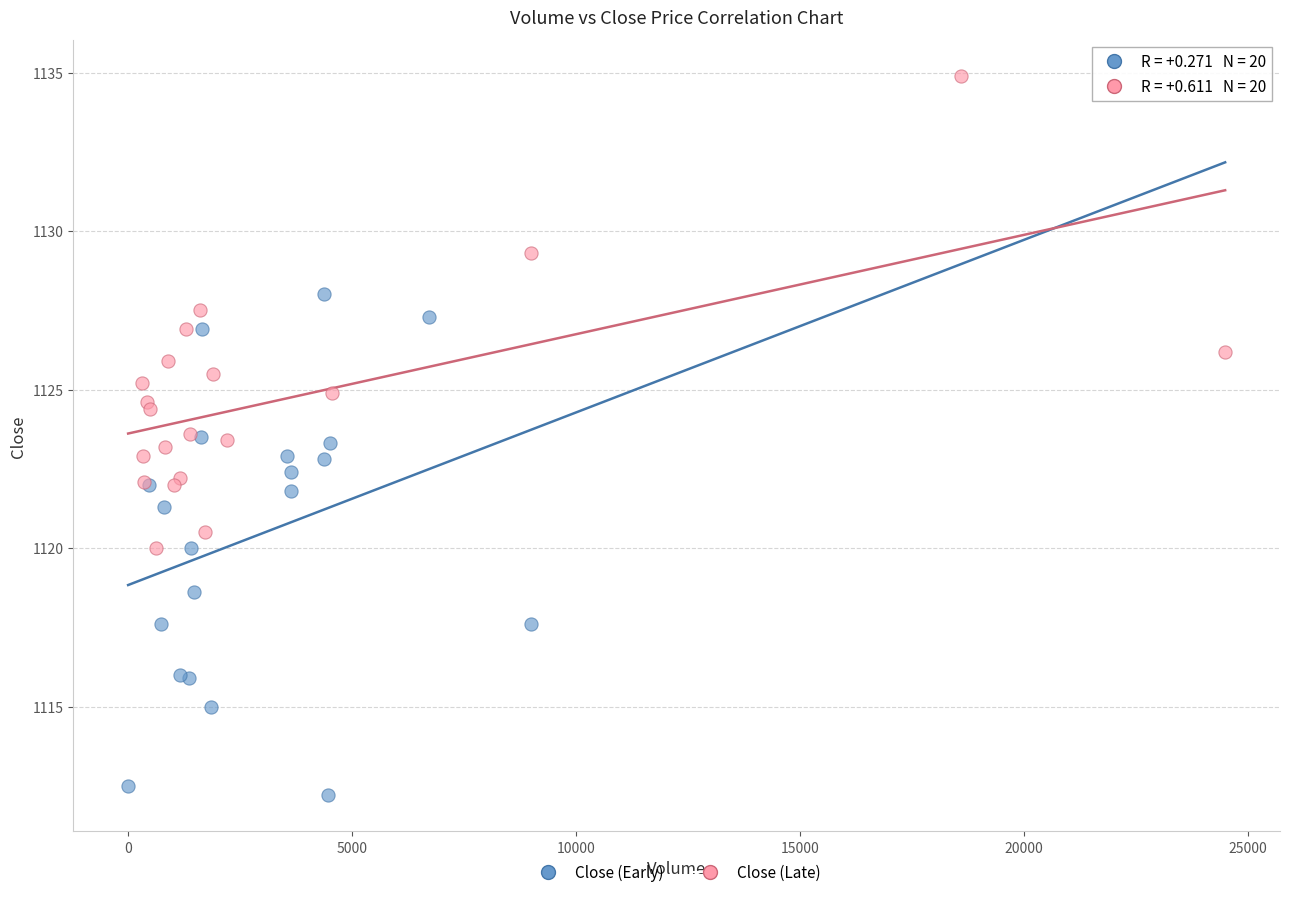

Which series reaches the maximum Y coordinate?

Close (Late)